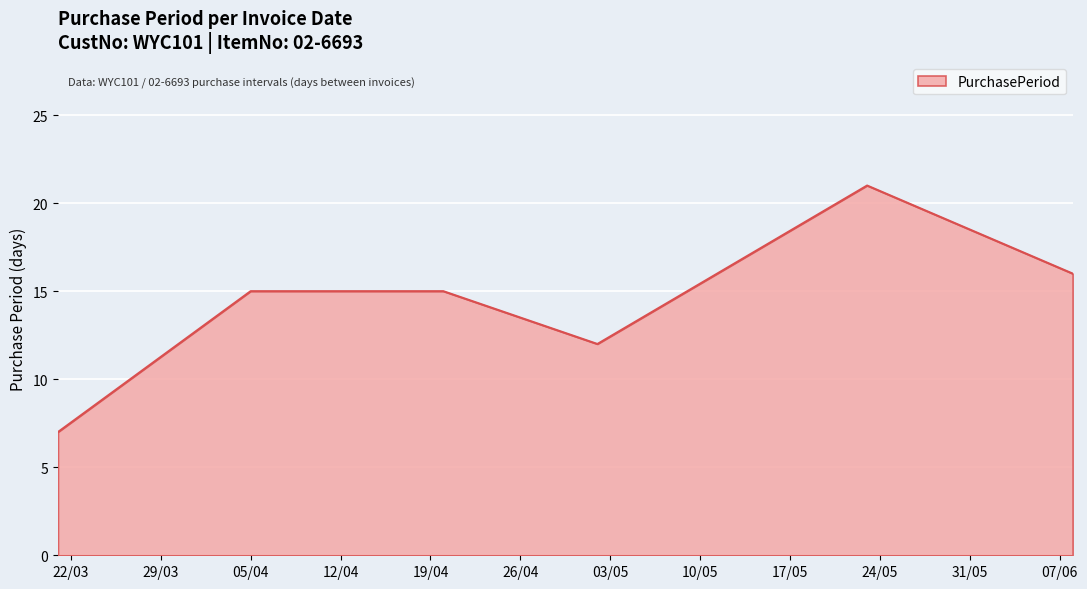

What is the difference between the second highest and second lowest values?

4